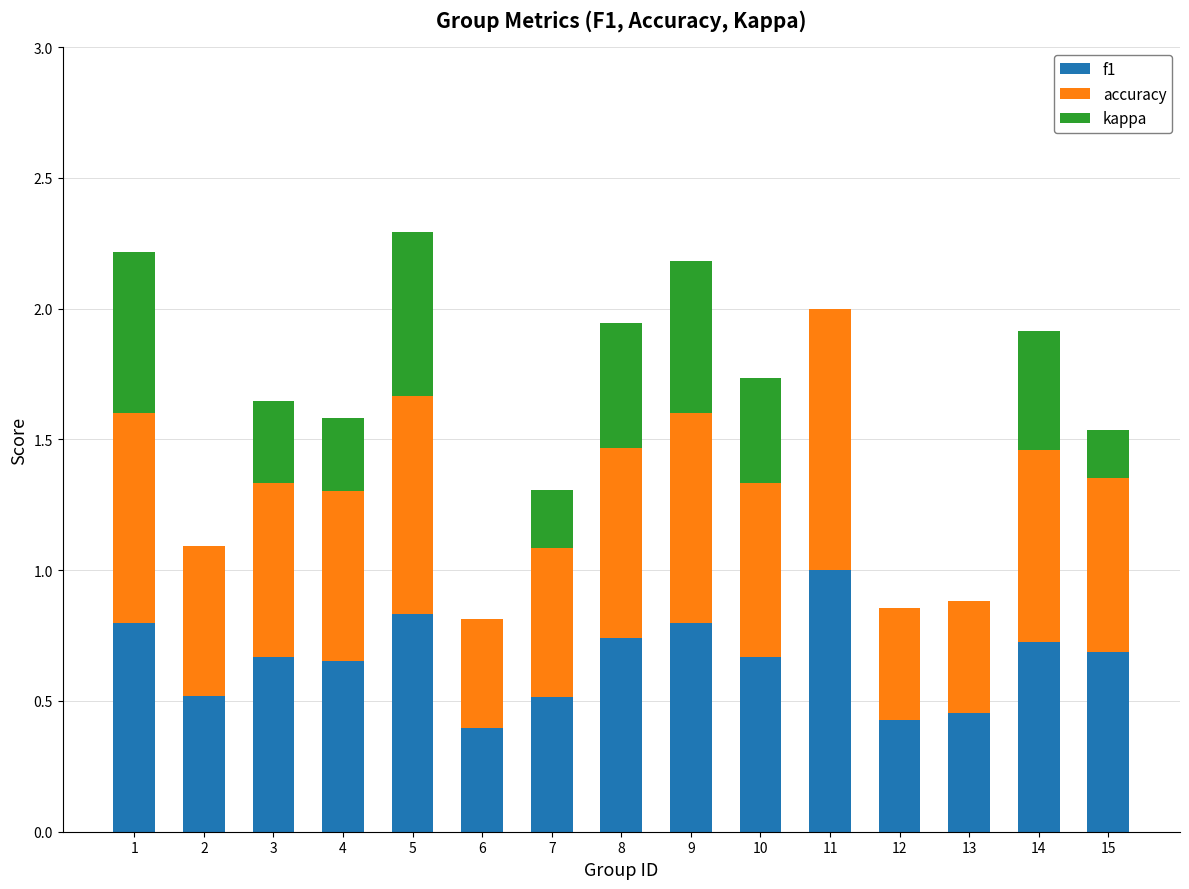

True or false: f1 has a value of 0.2 at 15.

False